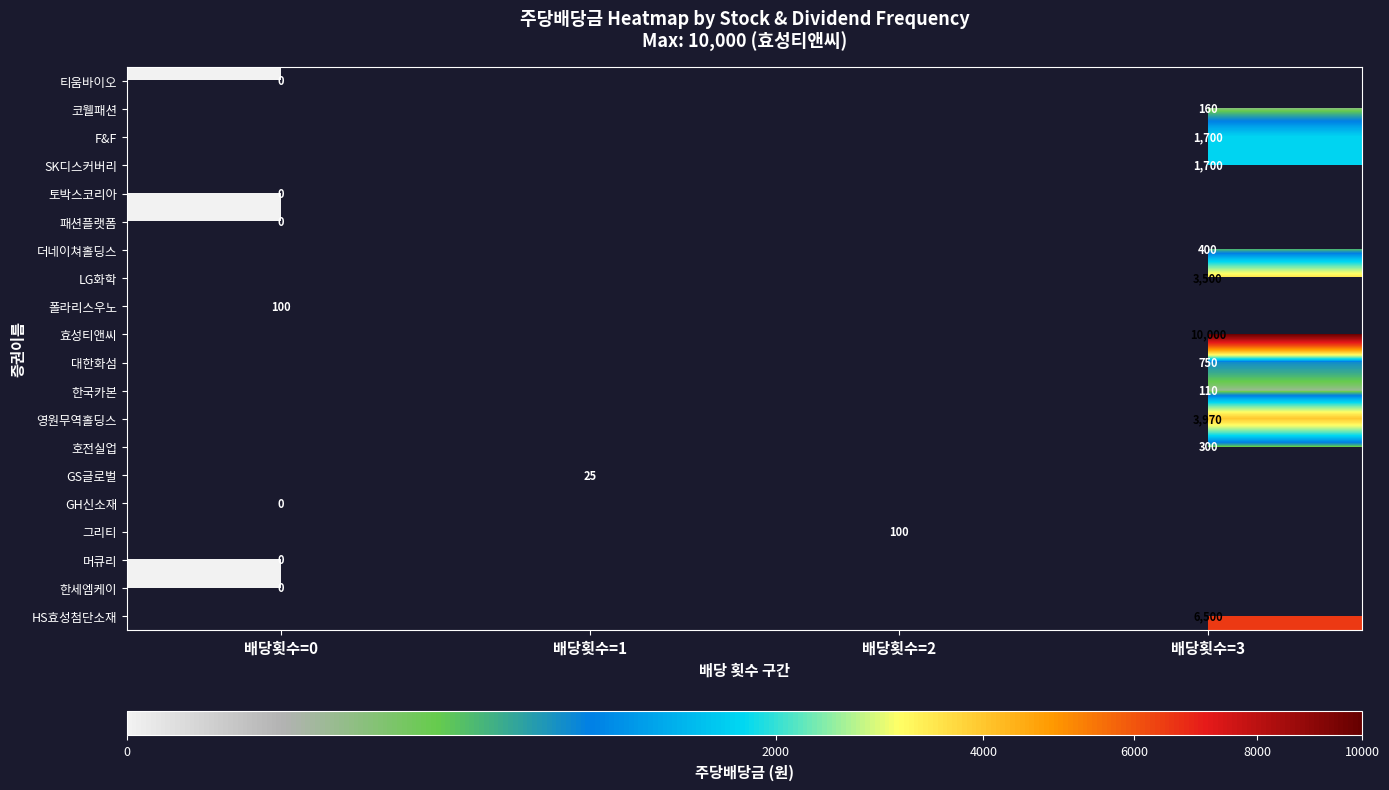

True or false: 효성티앤씨 has a value of 10000 at 배당횟수=3.

True